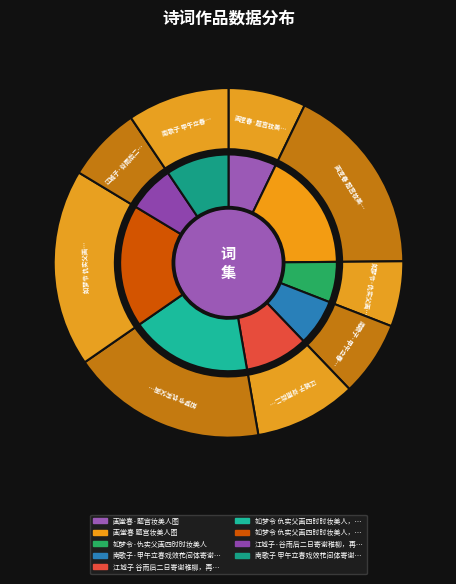

How many slices are in this pie chart?

9